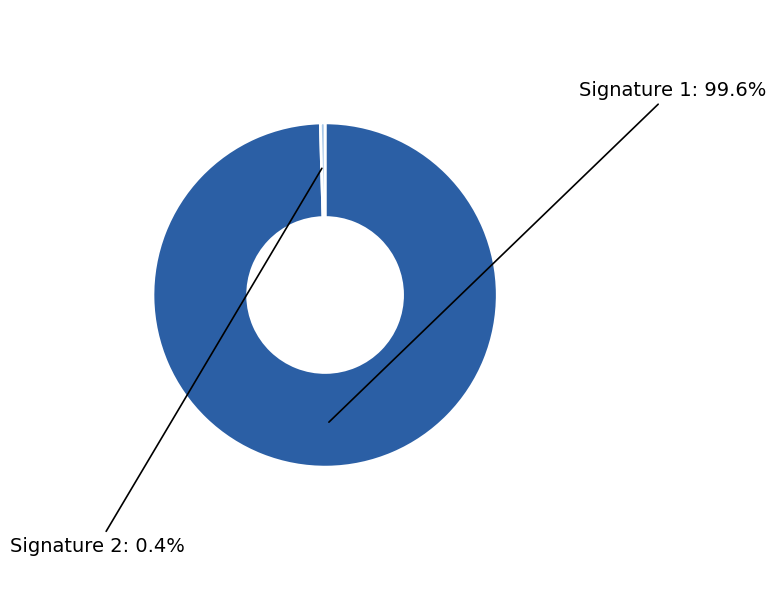

Does any single category account for the majority?

Yes